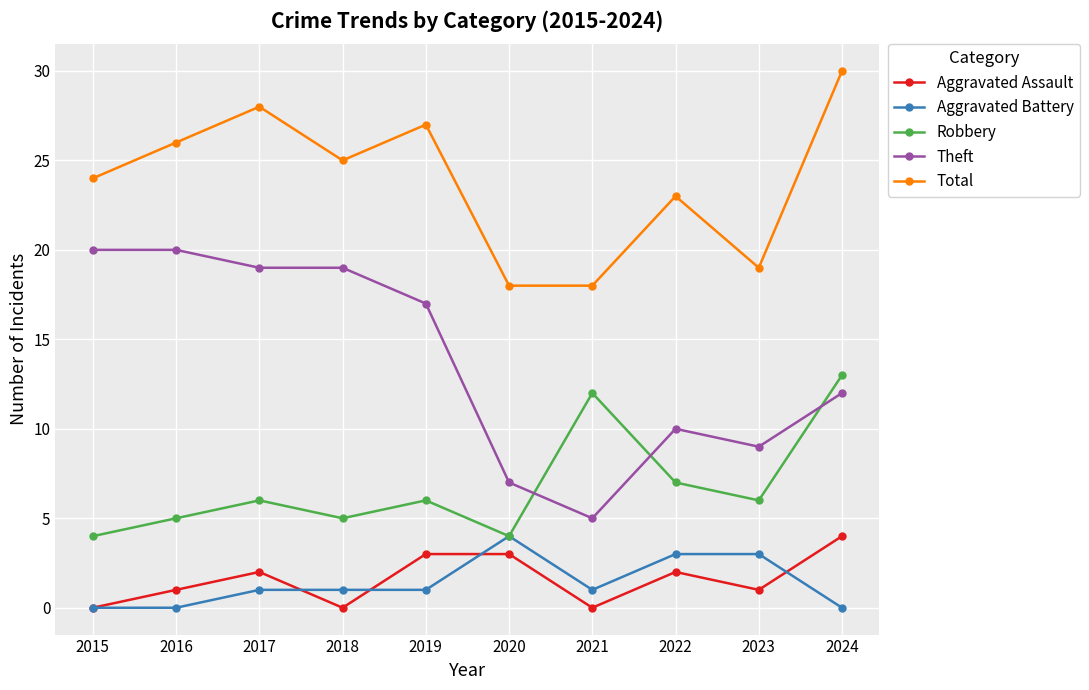

Which series has the widest spread of values?

Theft